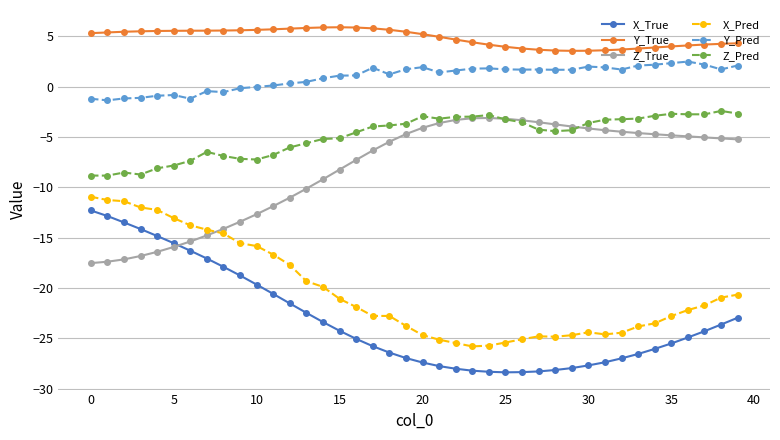

What is the average value of the X_True series?

-23.2